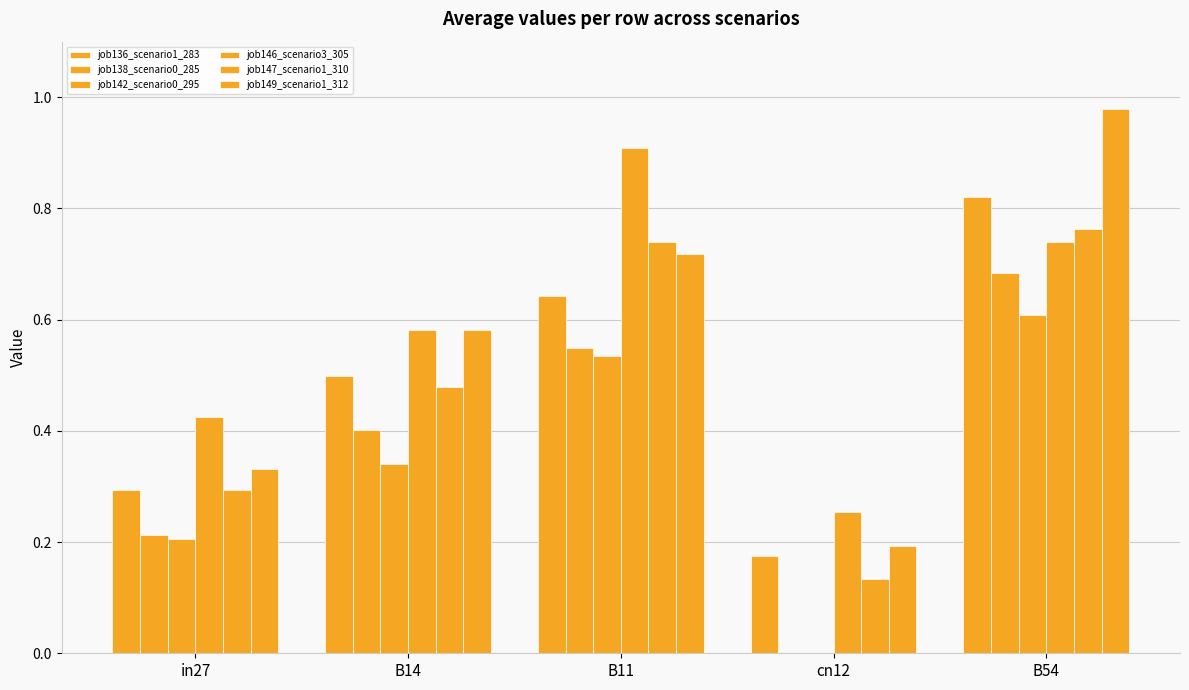

Are the bars horizontal?

No